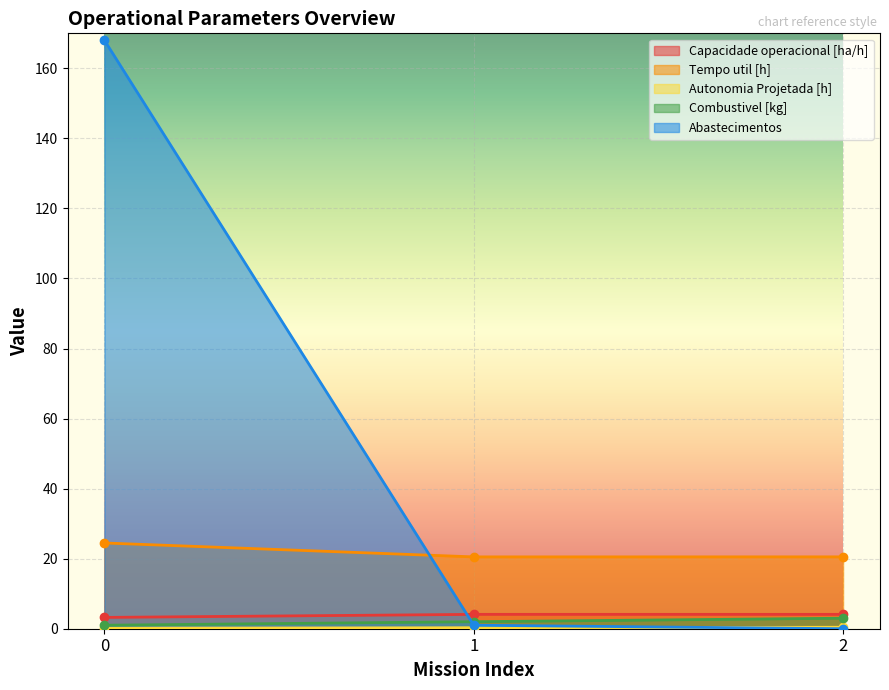

Is the value of Tempo util [h] at 1 greater than the value of Autonomia Projetada [h] at 1?

Yes